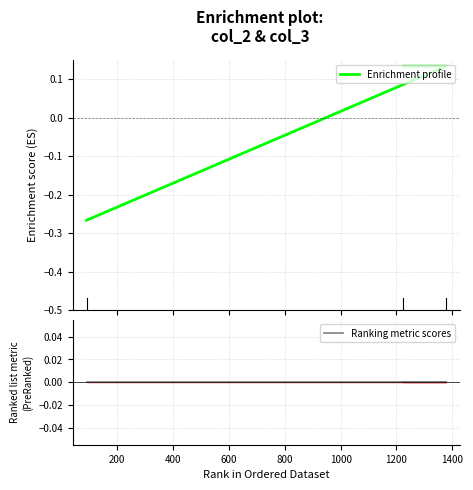

How many Enrichment profile values are between 0 and 1?

2